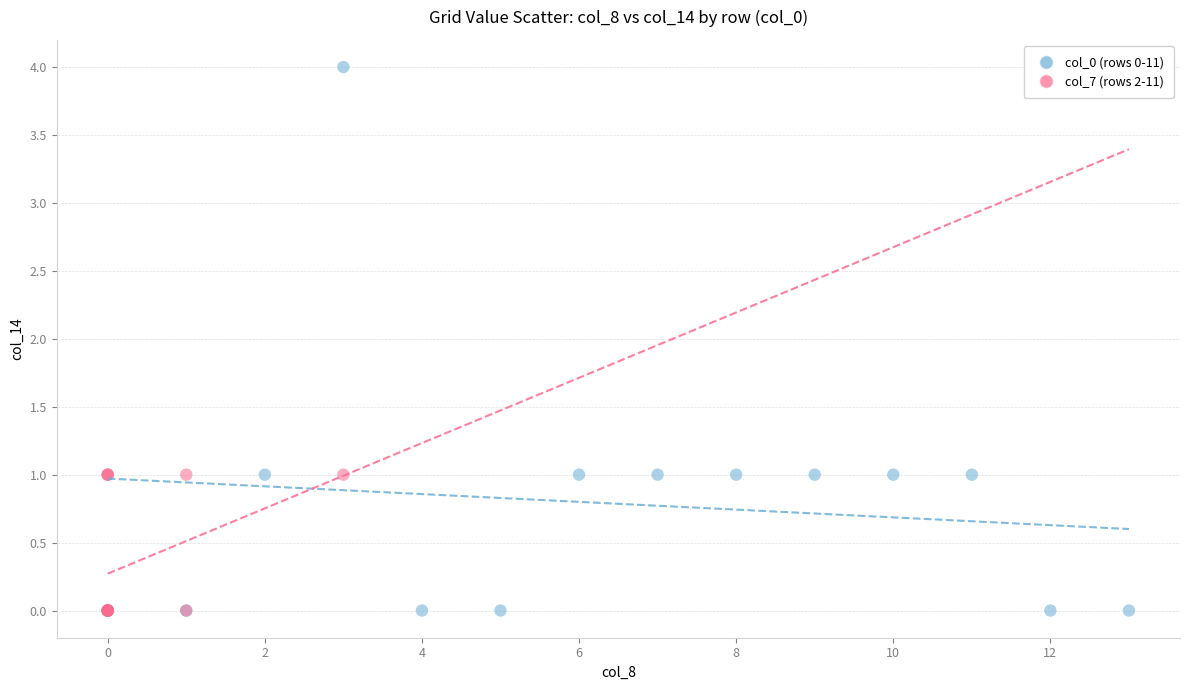

Which series has the widest spread of Y values?

col_0 (rows 0-11)